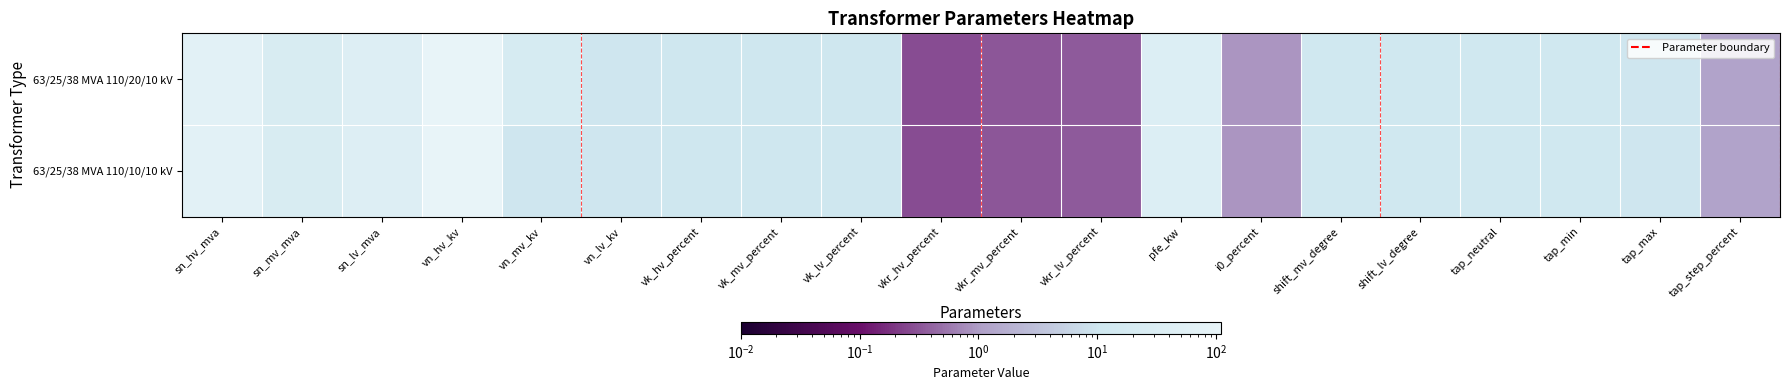

Which series has the largest total across all categories?

63/25/38 MVA 110/20/10 kV